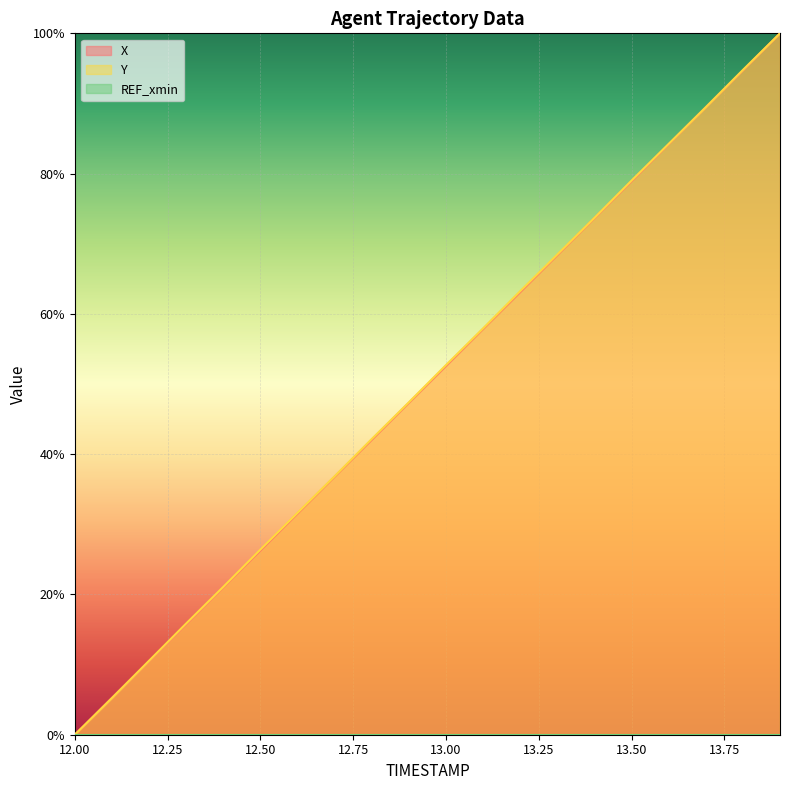

What value does the Y series have at 13.00?

52.7